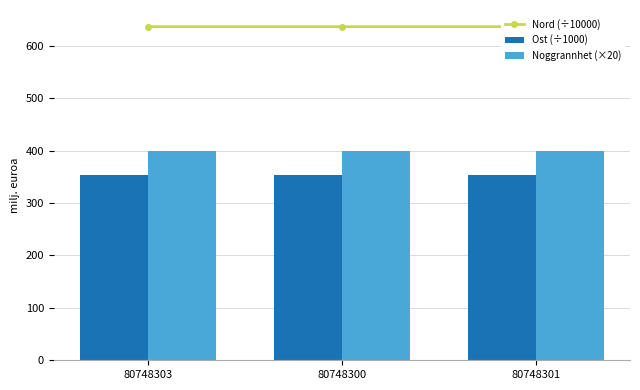

Is it true that Noggrannhet (×20) equals 659.7 at 80748303?

False